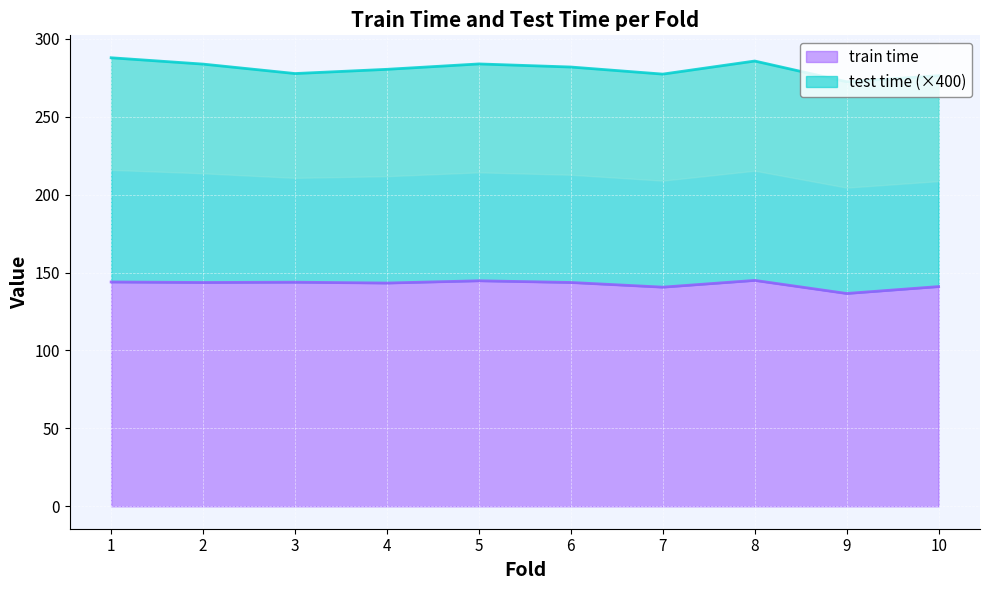

Rank the categories by value from lowest to highest.

9, 7, 10, 4, 2, 6, 3, 1, 5, 8